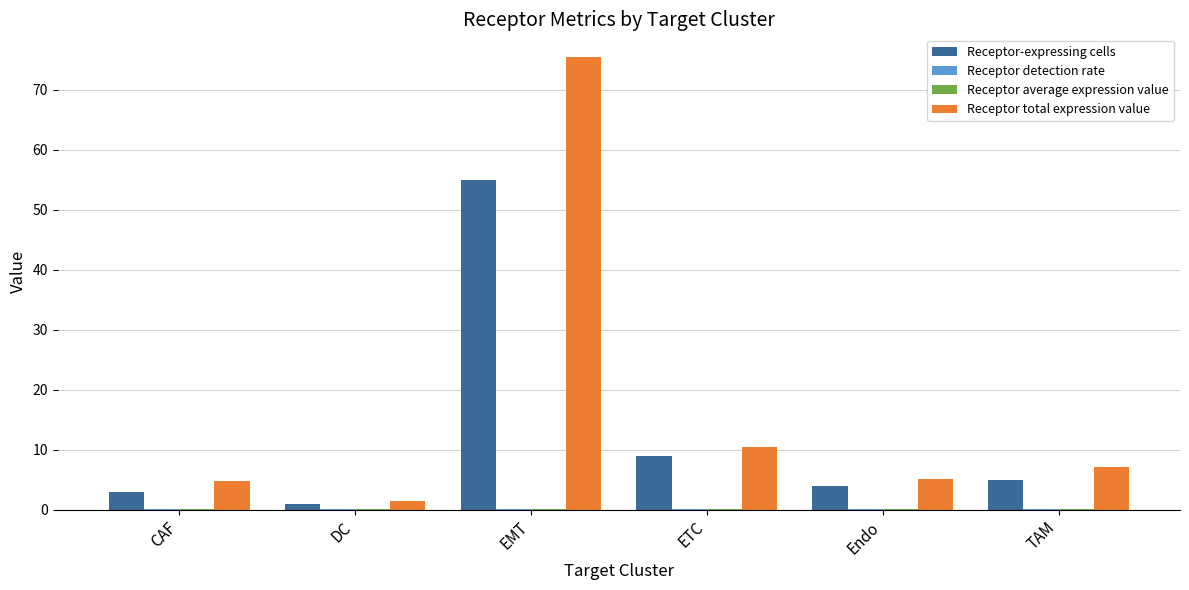

Which series changed the most between CAF and TAM?

Receptor total expression value